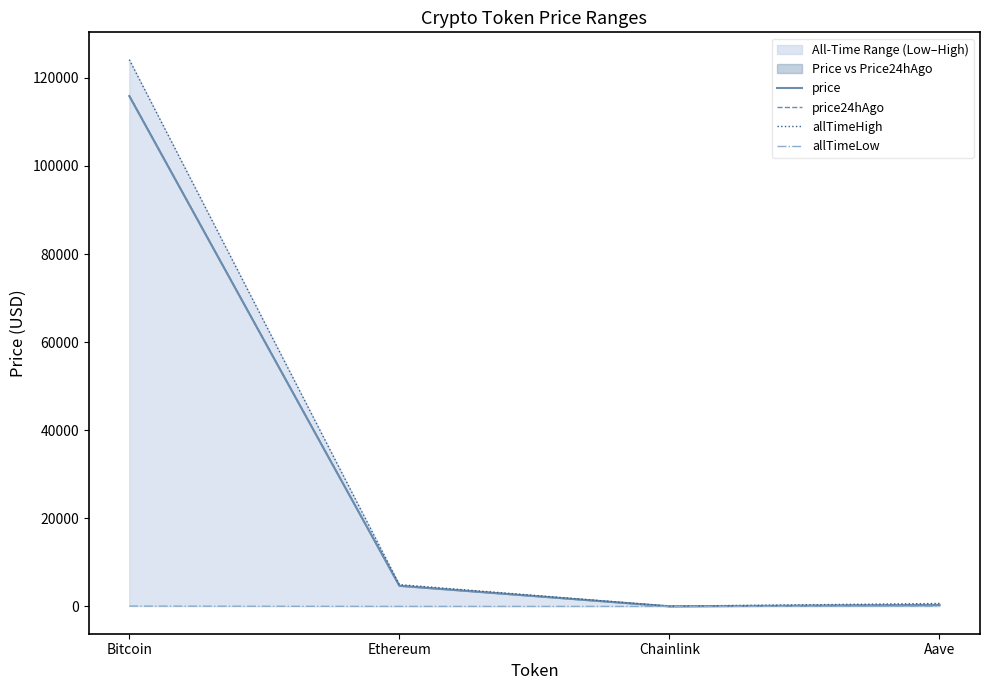

What is the minimum value for price?

24.9